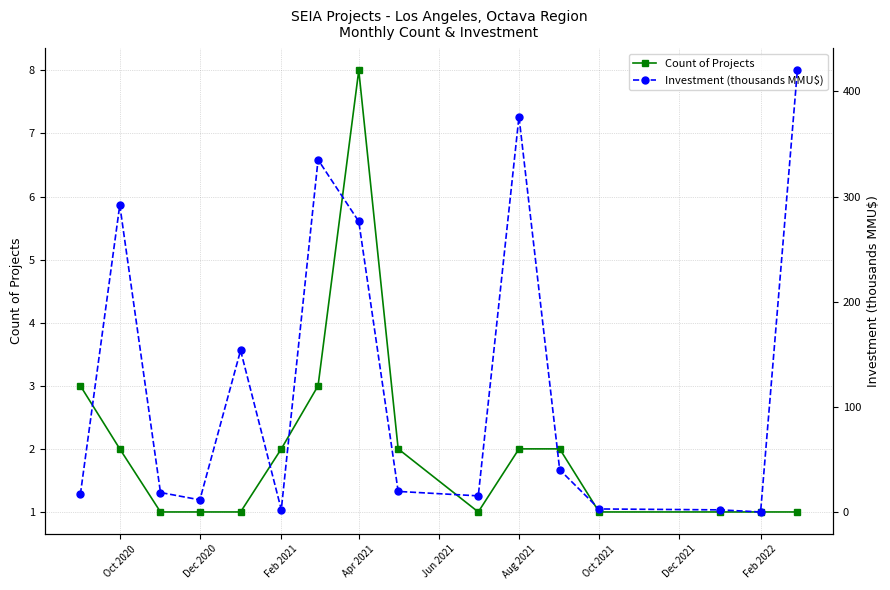

Reading left to right, list all the values displayed in this chart.

Count of Projects: 3.0	2.0	1.0	1.0	1.0	2.0	3.0	8.0	2.0	1.0	2.0	2.0	1.0	1.0	1.0	1.0
Investment (thousands MMU$): 17.3	292.0	19.0	12.0	154.0	2.7	335.1	276.5	20.0	15.8	376.0	40.6	3.4	2.5	0.5	420.0